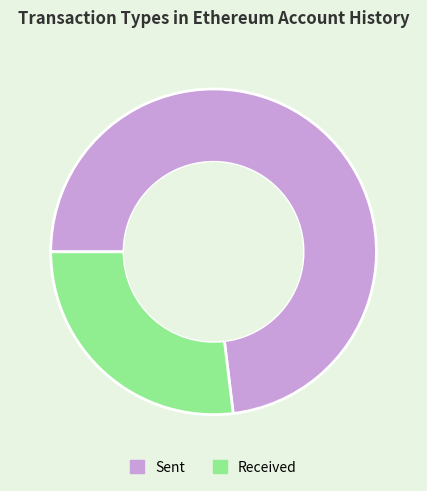

Rank the categories by value from highest to lowest.

Sent, Received